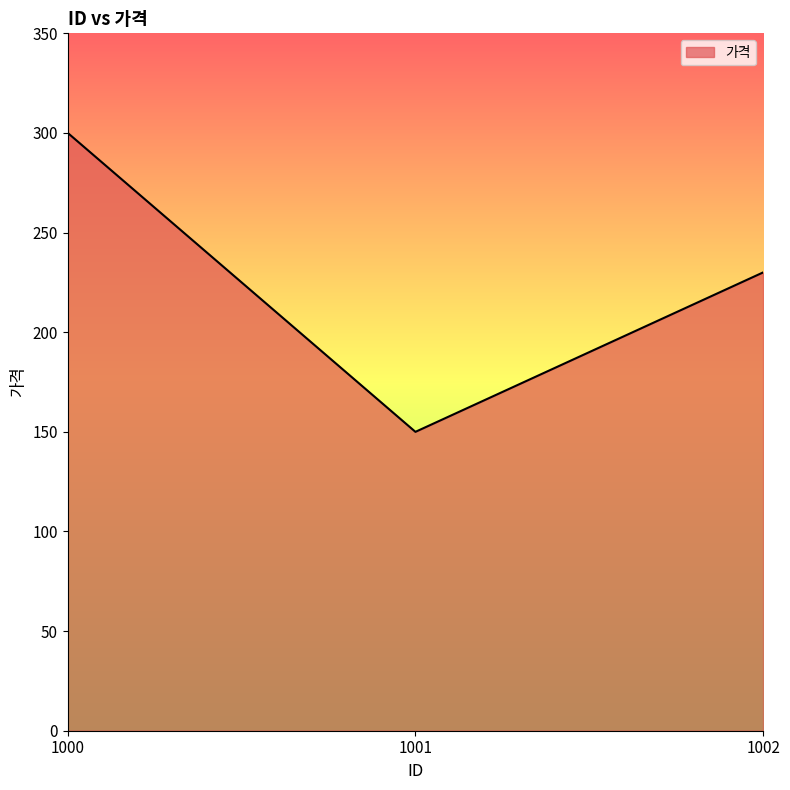

List the labels in order of value, largest first.

1000, 1002, 1001